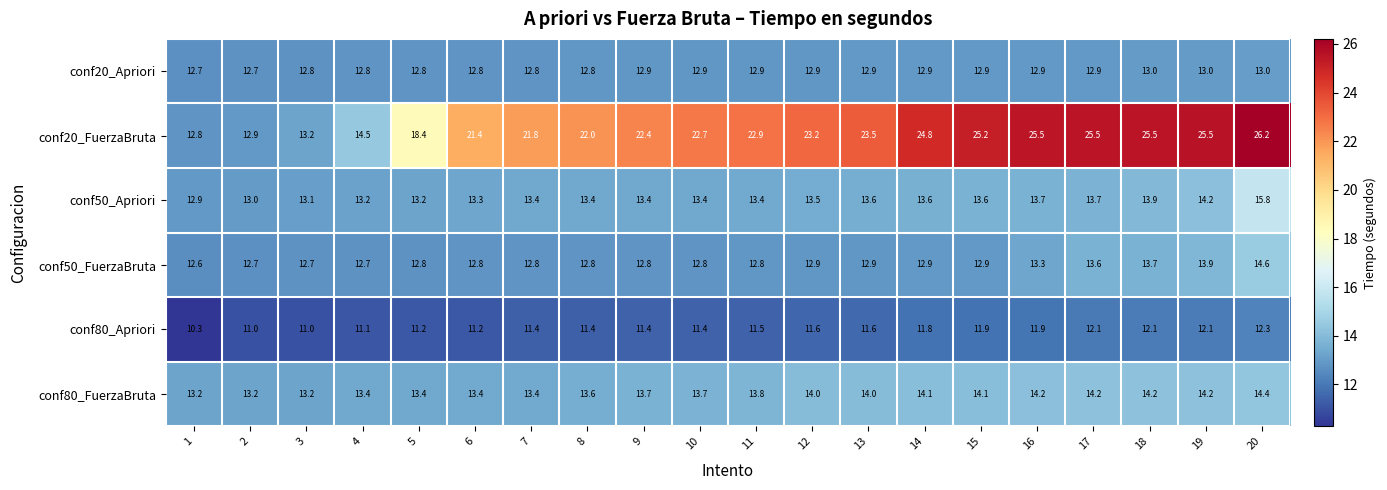

Is it true that conf20_FuerzaBruta equals 14.5 at 9?

False